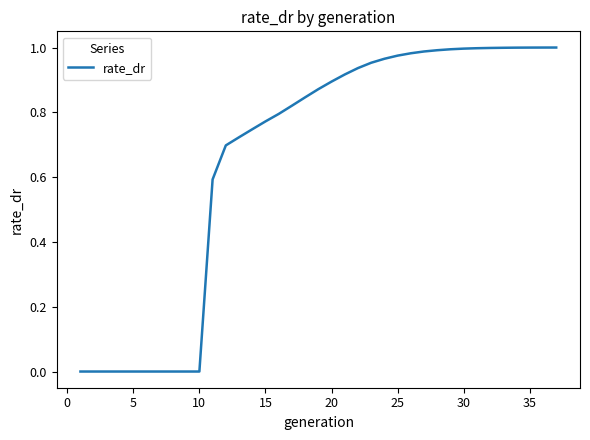

Does the chart display data point markers on the line(s)?

No